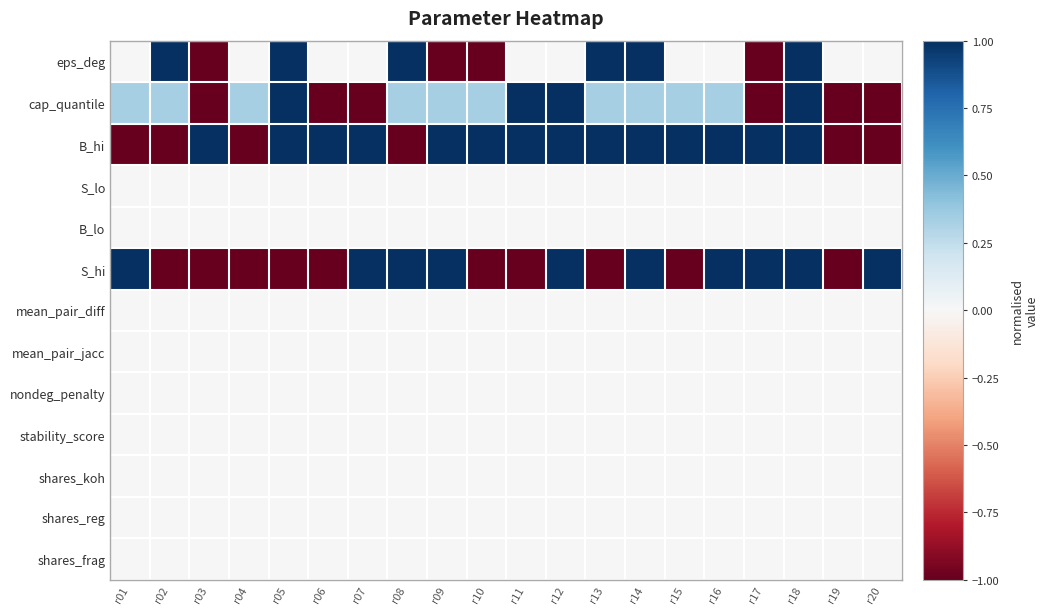

Reading right to left, what are all the values shown in this chart?

eps_deg: r20=0.0	r19=0.0	r18=1.0	r17=-1.0	r16=0.0	r15=0.0	r14=1.0	r13=1.0	r12=0.0	r11=0.0	r10=-1.0	r09=-1.0	r08=1.0	r07=0.0	r06=0.0	r05=1.0	r04=0.0	r03=-1.0	r02=1.0	r01=0.0
cap_quantile: r20=-1.0	r19=-1.0	r18=1.0	r17=-1.0	r16=0.3	r15=0.3	r14=0.3	r13=0.3	r12=1.0	r11=1.0	r10=0.3	r09=0.3	r08=0.3	r07=-1.0	r06=-1.0	r05=1.0	r04=0.3	r03=-1.0	r02=0.3	r01=0.3
B_hi: r20=-1.0	r19=-1.0	r18=1.0	r17=1.0	r16=1.0	r15=1.0	r14=1.0	r13=1.0	r12=1.0	r11=1.0	r10=1.0	r09=1.0	r08=-1.0	r07=1.0	r06=1.0	r05=1.0	r04=-1.0	r03=1.0	r02=-1.0	r01=-1.0
S_lo: r20=0.0	r19=0.0	r18=0.0	r17=0.0	r16=0.0	r15=0.0	r14=0.0	r13=0.0	r12=0.0	r11=0.0	r10=0.0	r09=0.0	r08=0.0	r07=0.0	r06=0.0	r05=0.0	r04=0.0	r03=0.0	r02=0.0	r01=0.0
B_lo: r20=0.0	r19=0.0	r18=0.0	r17=0.0	r16=0.0	r15=0.0	r14=0.0	r13=0.0	r12=0.0	r11=0.0	r10=0.0	r09=0.0	r08=0.0	r07=0.0	r06=0.0	r05=0.0	r04=0.0	r03=0.0	r02=0.0	r01=0.0
S_hi: r20=1.0	r19=-1.0	r18=1.0	r17=1.0	r16=1.0	r15=-1.0	r14=1.0	r13=-1.0	r12=1.0	r11=-1.0	r10=-1.0	r09=1.0	r08=1.0	r07=1.0	r06=-1.0	r05=-1.0	r04=-1.0	r03=-1.0	r02=-1.0	r01=1.0
mean_pair_diff: r20=0.0	r19=0.0	r18=0.0	r17=0.0	r16=0.0	r15=0.0	r14=0.0	r13=0.0	r12=0.0	r11=0.0	r10=0.0	r09=0.0	r08=0.0	r07=0.0	r06=0.0	r05=0.0	r04=0.0	r03=0.0	r02=0.0	r01=0.0
mean_pair_jacc: r20=0.0	r19=0.0	r18=0.0	r17=0.0	r16=0.0	r15=0.0	r14=0.0	r13=0.0	r12=0.0	r11=0.0	r10=0.0	r09=0.0	r08=0.0	r07=0.0	r06=0.0	r05=0.0	r04=0.0	r03=0.0	r02=0.0	r01=0.0
nondeg_penalty: r20=0.0	r19=0.0	r18=0.0	r17=0.0	r16=0.0	r15=0.0	r14=0.0	r13=0.0	r12=0.0	r11=0.0	r10=0.0	r09=0.0	r08=0.0	r07=0.0	r06=0.0	r05=0.0	r04=0.0	r03=0.0	r02=0.0	r01=0.0
stability_score: r20=0.0	r19=0.0	r18=0.0	r17=0.0	r16=0.0	r15=0.0	r14=0.0	r13=0.0	r12=0.0	r11=0.0	r10=0.0	r09=0.0	r08=0.0	r07=0.0	r06=0.0	r05=0.0	r04=0.0	r03=0.0	r02=0.0	r01=0.0
shares_koh: r20=0.0	r19=0.0	r18=0.0	r17=0.0	r16=0.0	r15=0.0	r14=0.0	r13=0.0	r12=0.0	r11=0.0	r10=0.0	r09=0.0	r08=0.0	r07=0.0	r06=0.0	r05=0.0	r04=0.0	r03=0.0	r02=0.0	r01=0.0
shares_reg: r20=0.0	r19=0.0	r18=0.0	r17=0.0	r16=0.0	r15=0.0	r14=0.0	r13=0.0	r12=0.0	r11=0.0	r10=0.0	r09=0.0	r08=0.0	r07=0.0	r06=0.0	r05=0.0	r04=0.0	r03=0.0	r02=0.0	r01=0.0
shares_frag: r20=0.0	r19=0.0	r18=0.0	r17=0.0	r16=0.0	r15=0.0	r14=0.0	r13=0.0	r12=0.0	r11=0.0	r10=0.0	r09=0.0	r08=0.0	r07=0.0	r06=0.0	r05=0.0	r04=0.0	r03=0.0	r02=0.0	r01=0.0